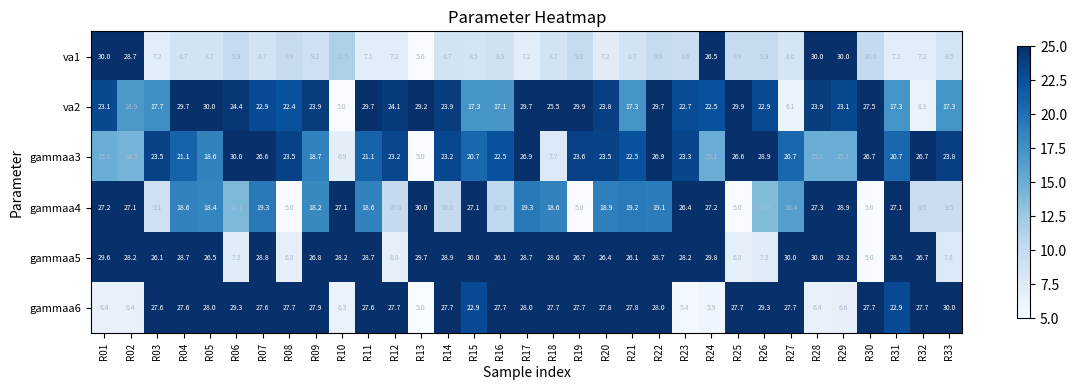

The gammaa4 series shows 5.0 at R25. True or false?

True